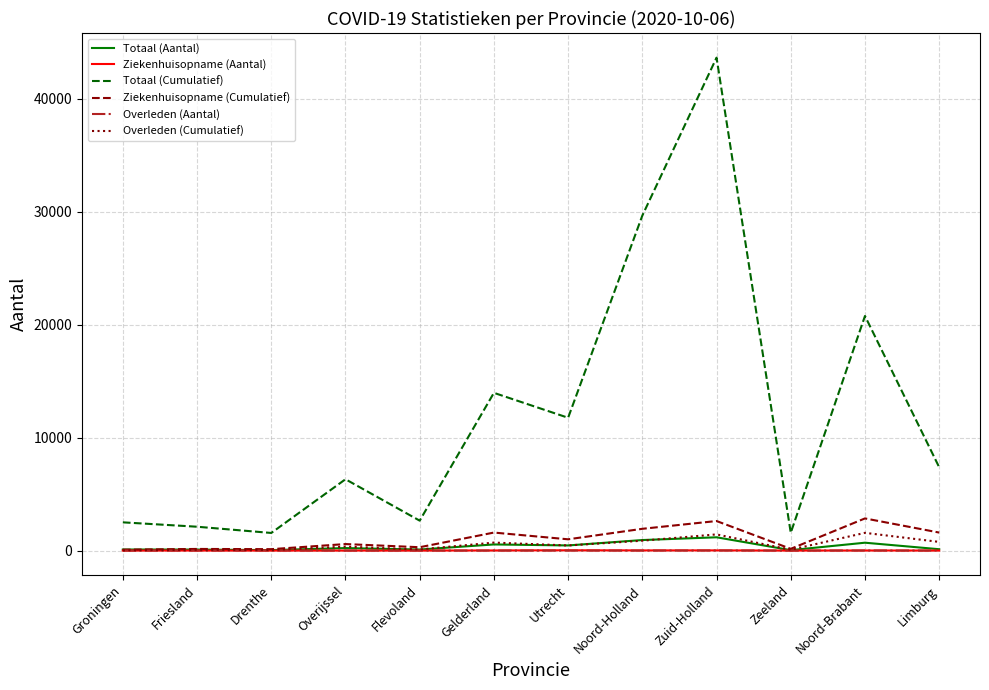

Which series has the largest range (max minus min)?

Totaal (Cumulatief)